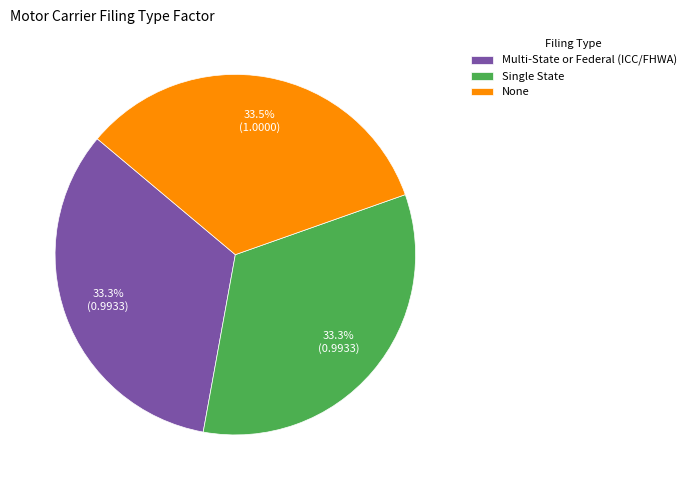

Is there a majority slice in this chart?

No